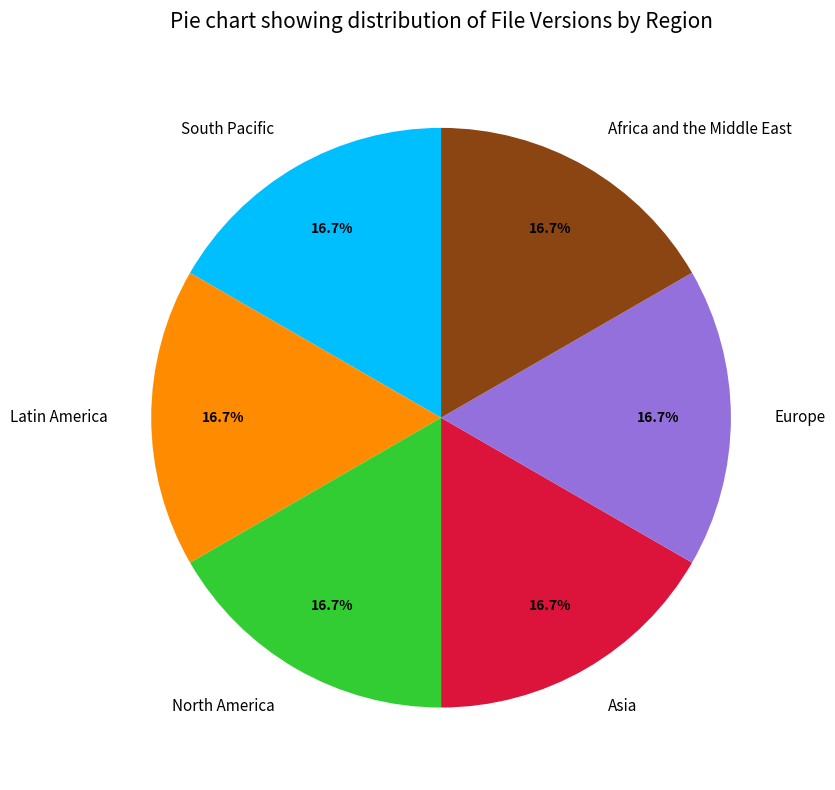

Does North America account for over 50% of the chart?

No